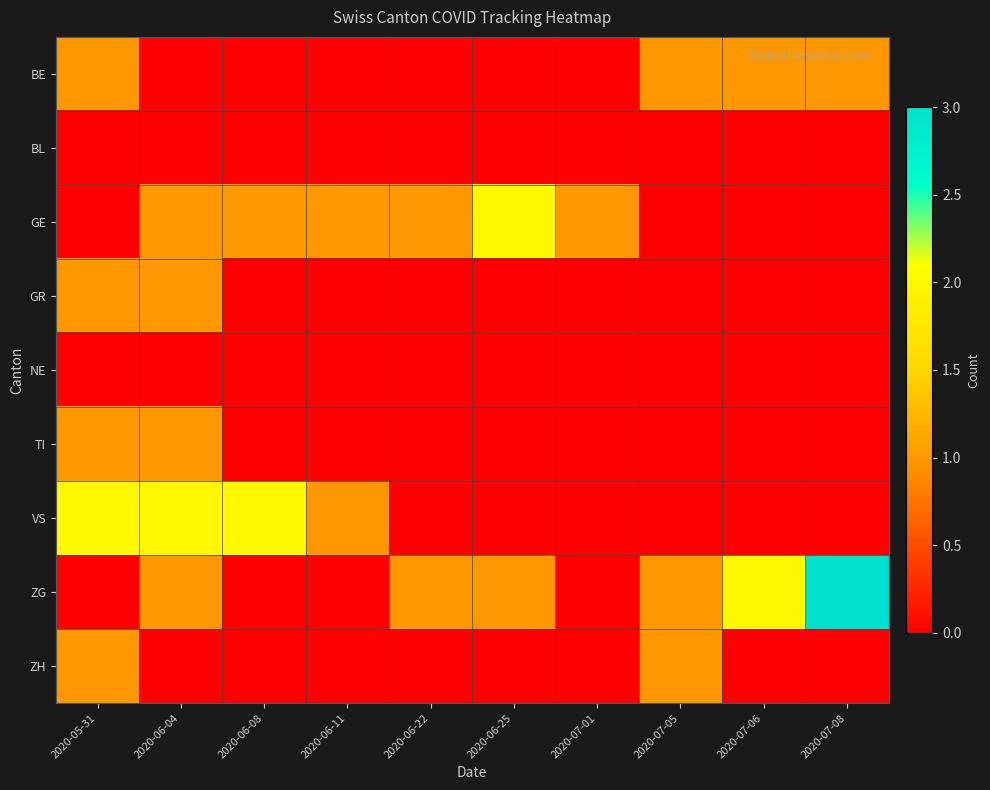

At which category is the sum across all series the highest?

2020-05-31